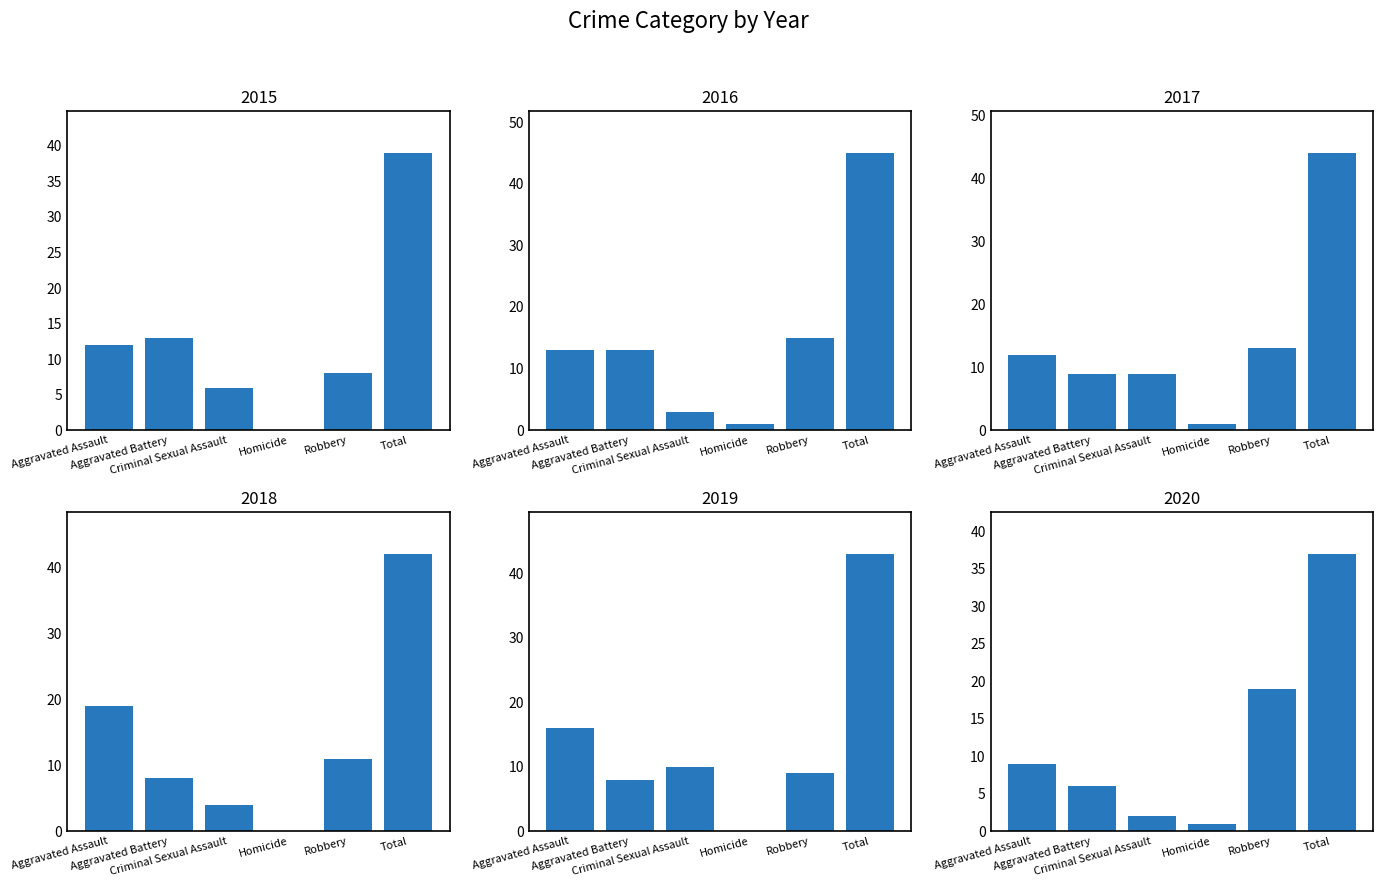

What is the label of the 5th bar from the left?

Robbery